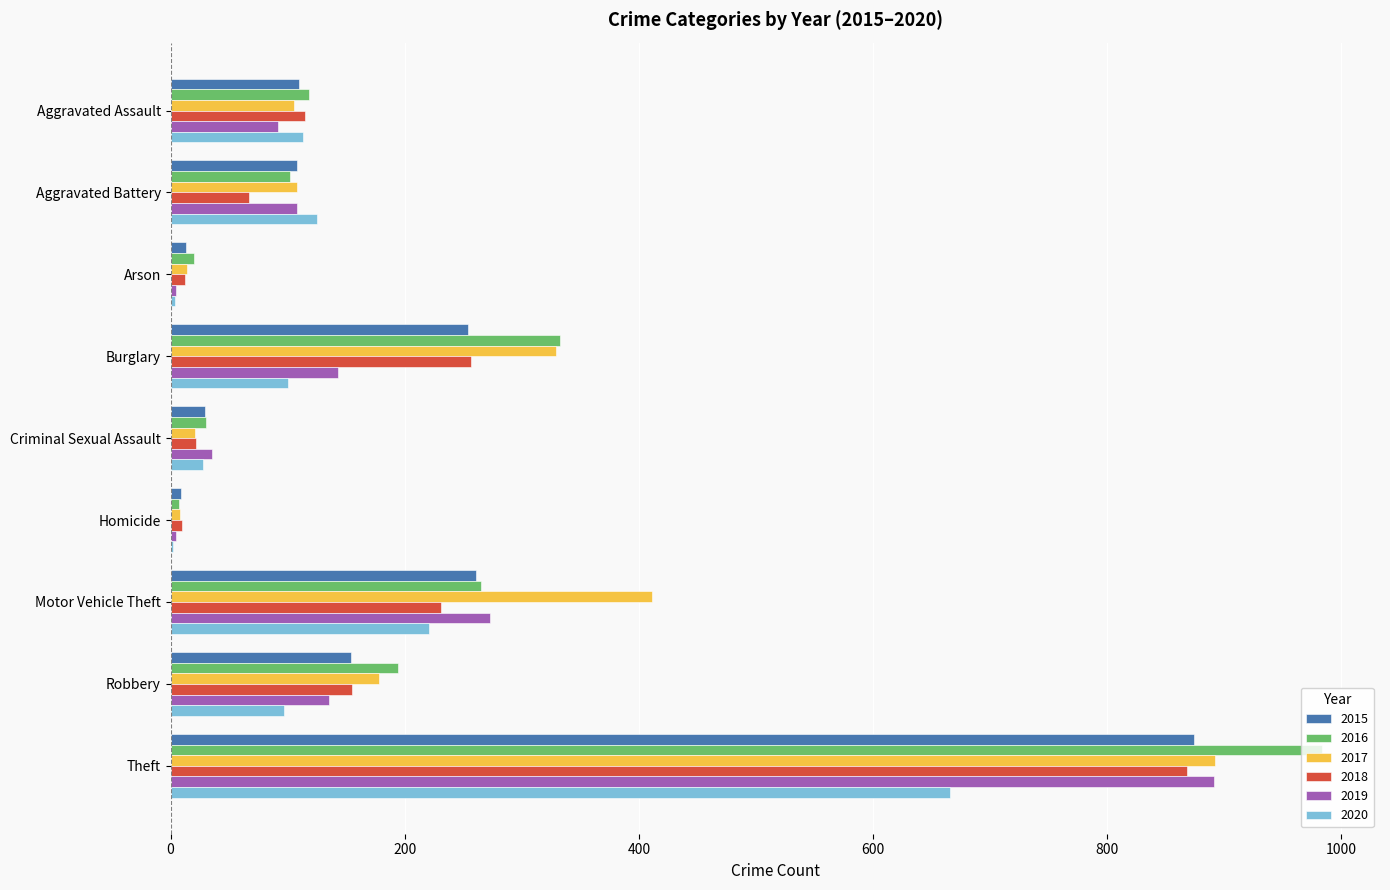

At which category is the sum across all series the highest?

Theft